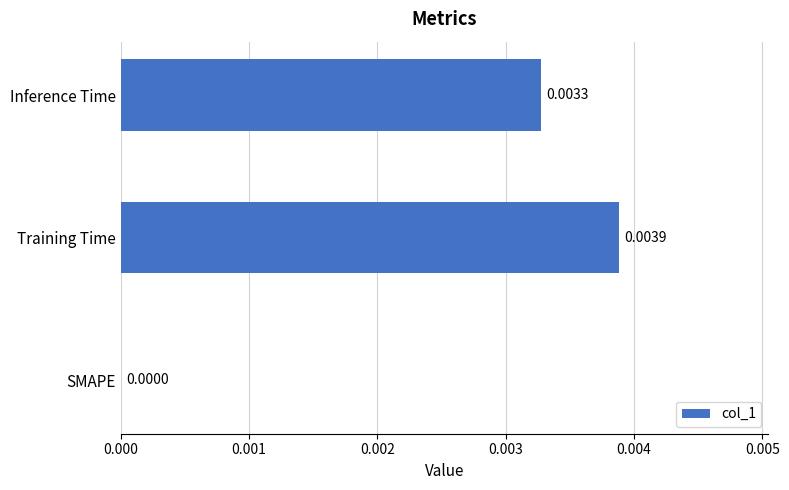

Count the number of categories in the chart.

3